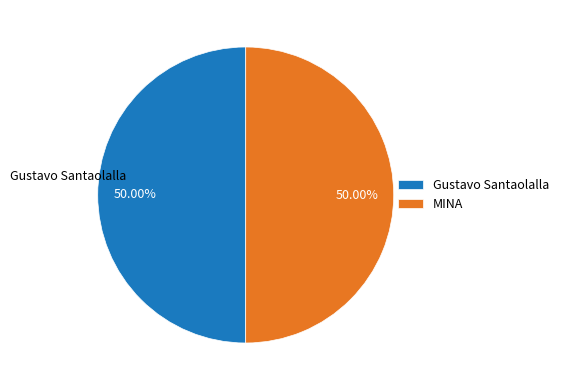

What is the ratio of the value at MINA to the value at Gustavo Santaolalla?

1.0